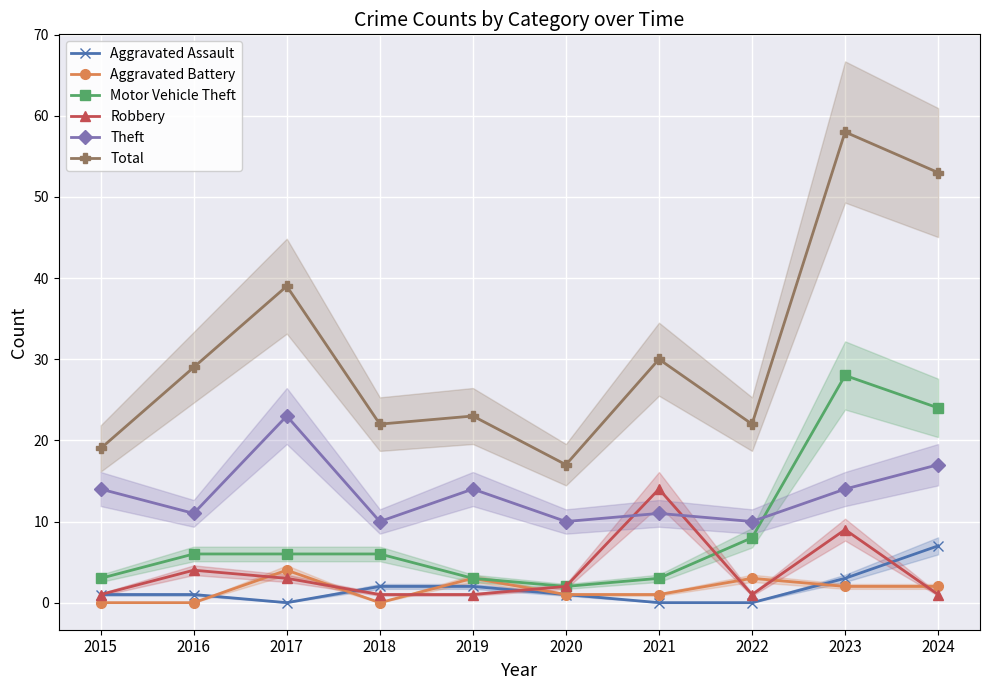

What is the maximum value for Aggravated Battery?

4